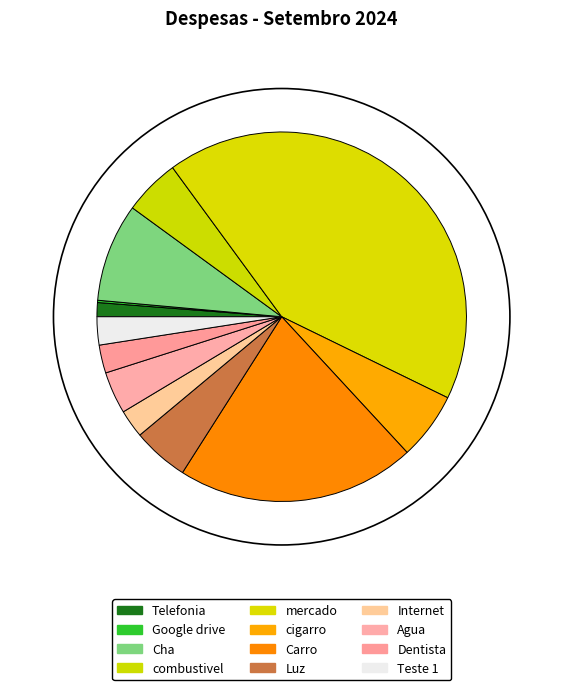

Rank the categories by value from highest to lowest.

mercado, Carro, Cha, cigarro, combustivel, Luz, Agua, Internet, Dentista, Teste 1, Telefonia, Google drive